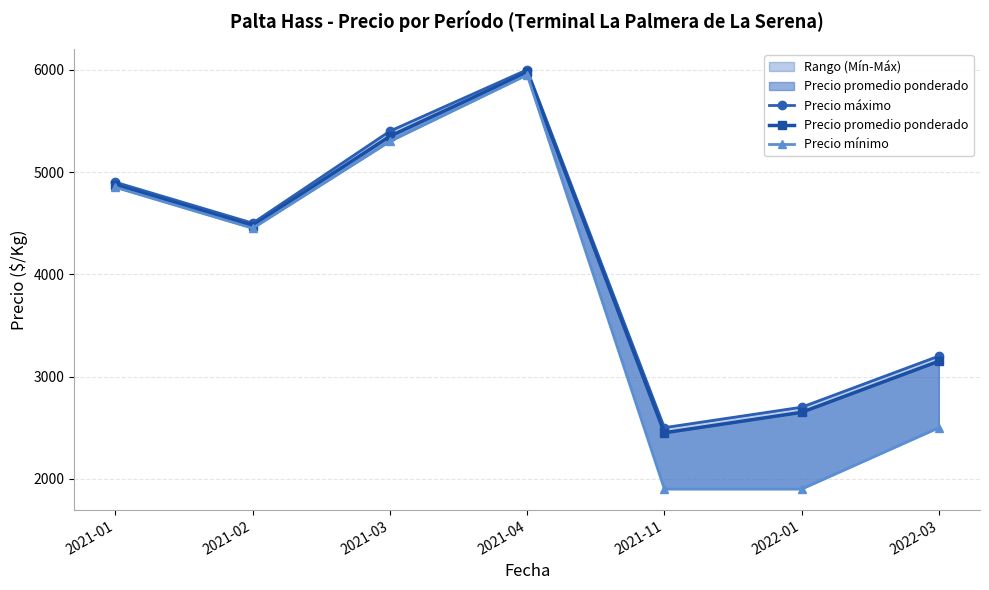

What is the sum of the Precio promedio ponderado values at 2021-04 and 2021-11?

8425